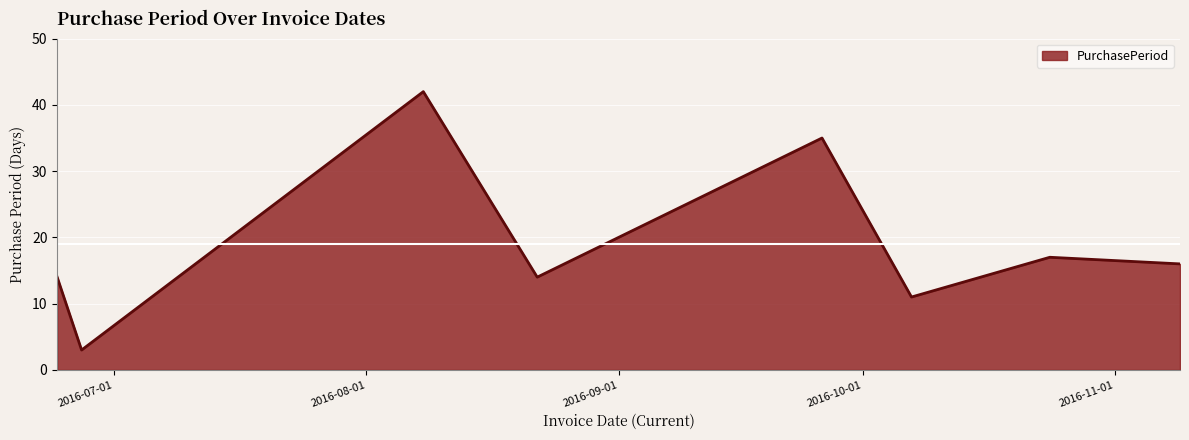

How many interior local valleys (lower than both neighbors) does the data have?

3